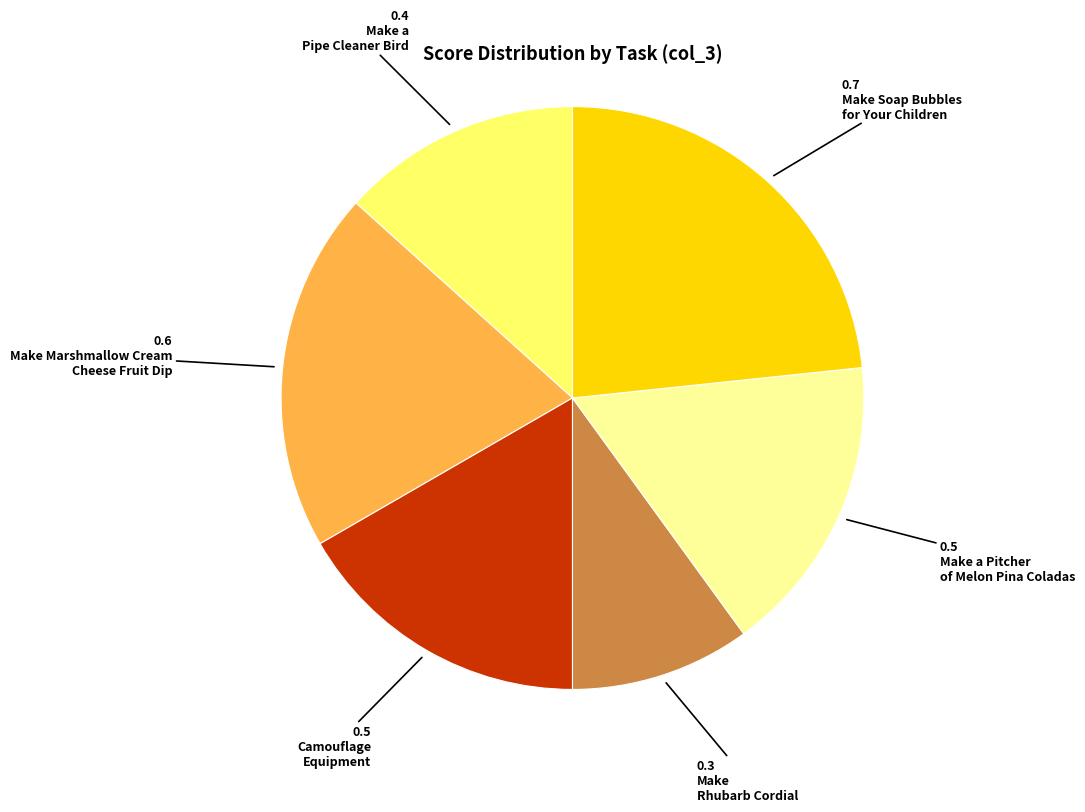

Is there any slice that represents more than half of the pie?

No